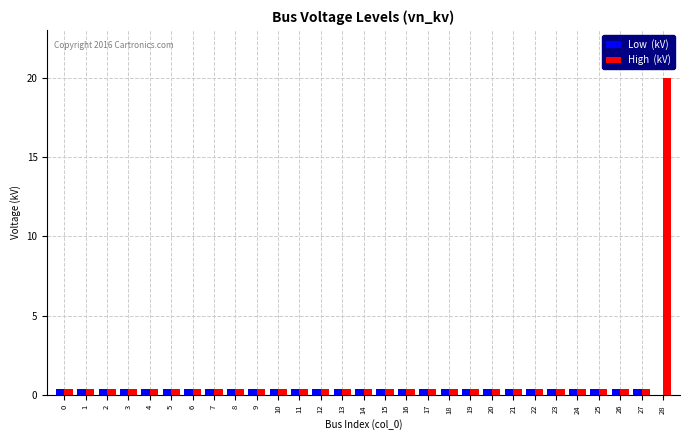

What is the greatest value displayed?

20.0